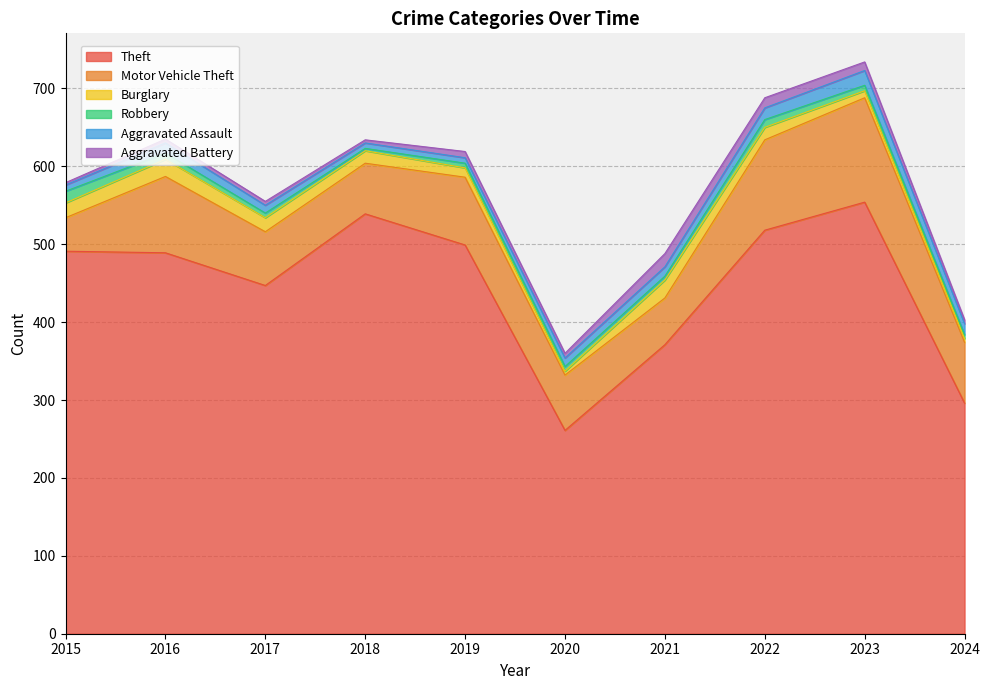

How many lines are shown in the chart?

6